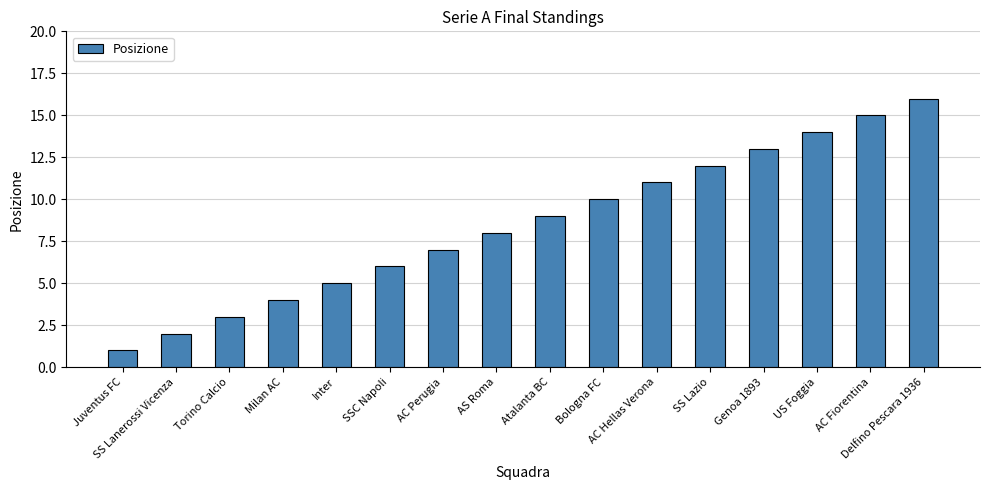

What is the label of the 11th bar from the right?

SSC Napoli